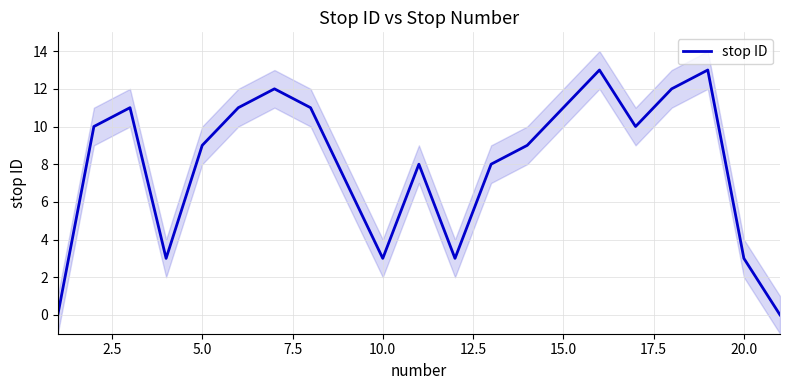

The value of stop ID at 20.0 is 4. True or false?

False